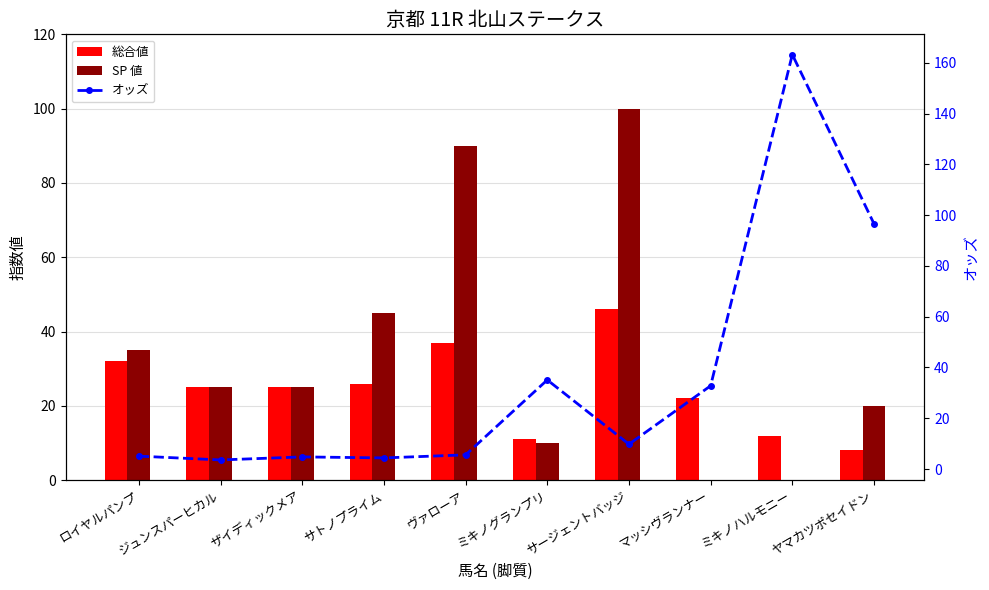

True or false: 総合値 has a value of 32.0 at ロイヤルパンプ.

True